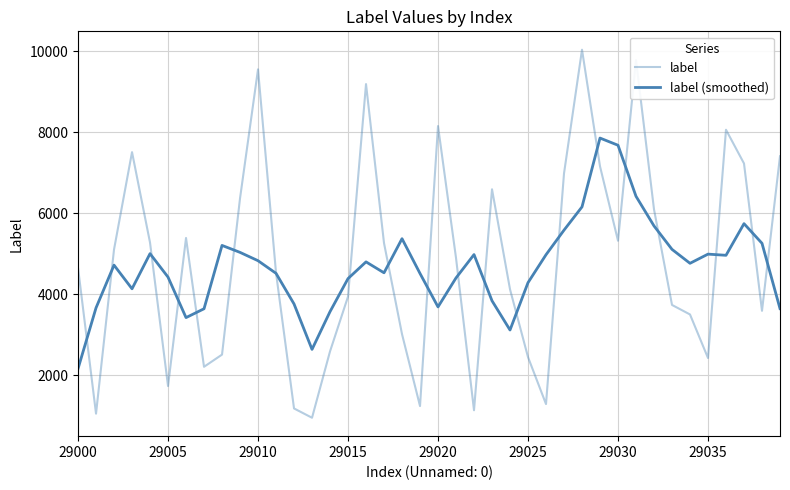

How many lines are shown in the chart?

2